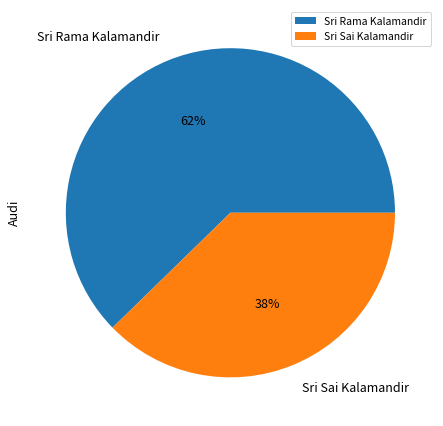

Count the number of slices in the pie.

2